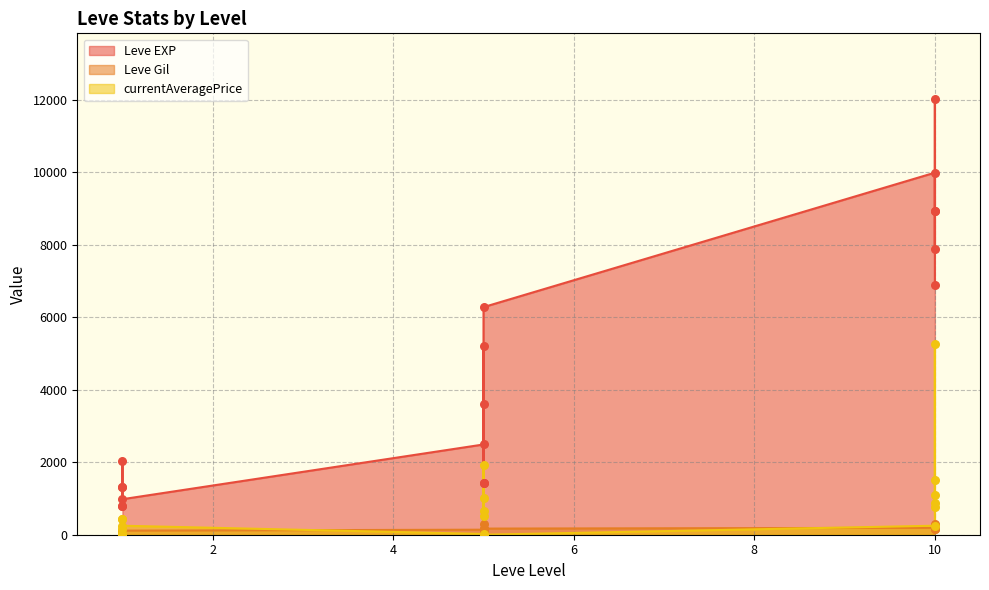

Is the value of currentAveragePrice at 5 greater than the value of Leve EXP at 10?

No